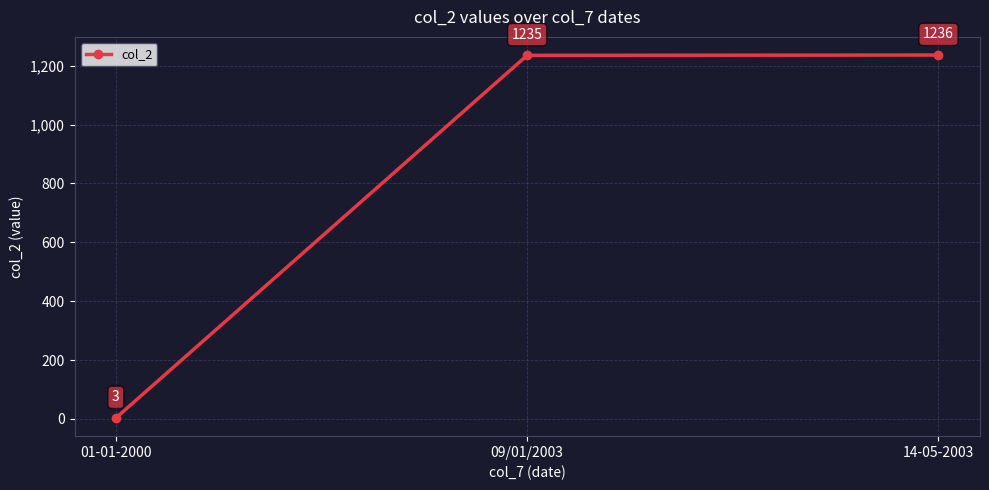

How many lines are shown in the chart?

1